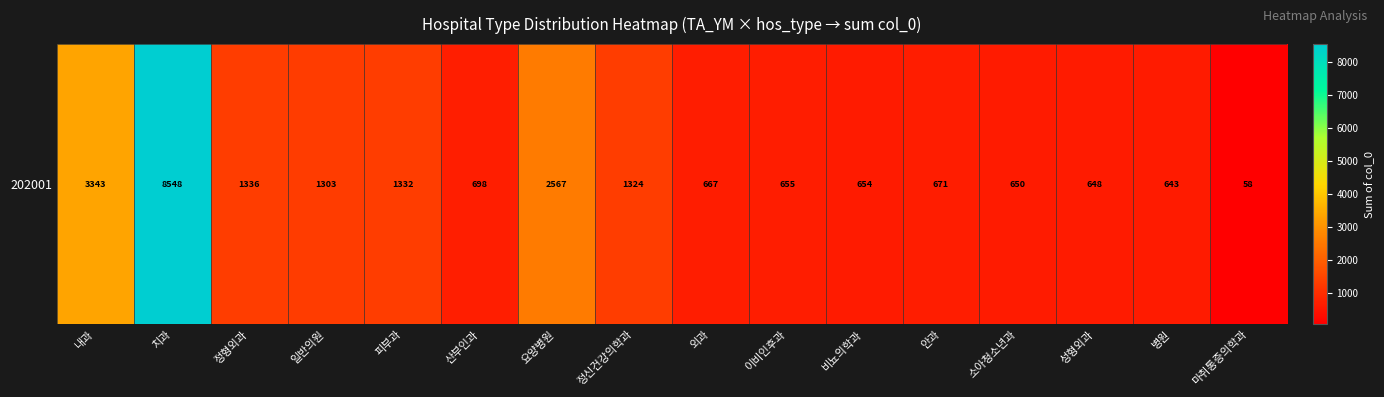

Count the number of values greater than 698.

7